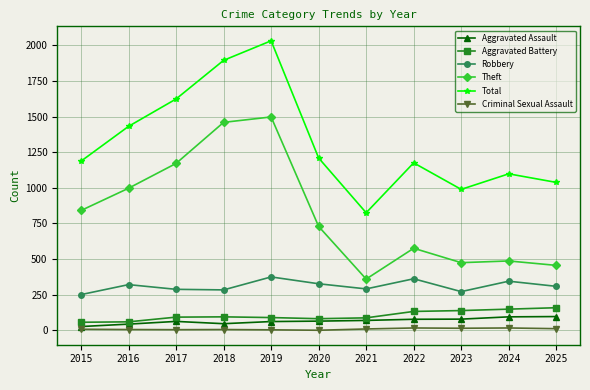

At which category does Total reach its first local peak?

2019